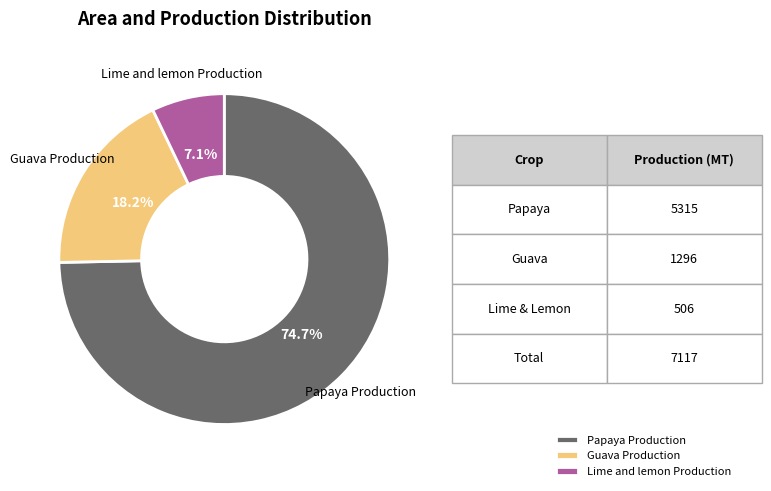

To the nearest percent, what is the average slice percentage?

33%